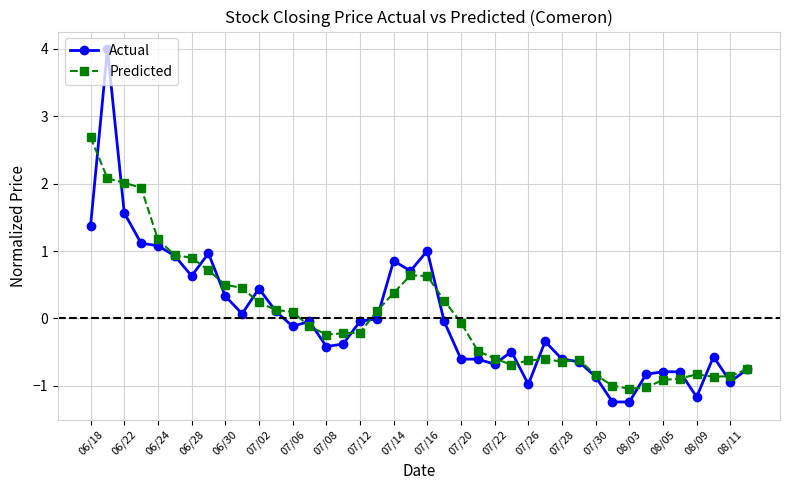

List the series in order of their peak value, lowest first.

Predicted, Actual